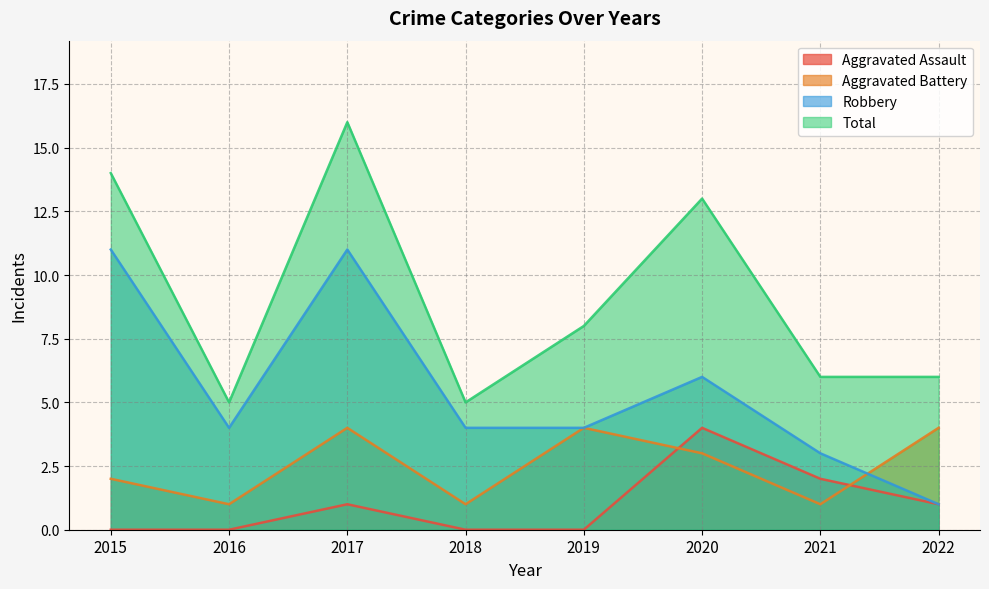

Rank the series by their average value, from lowest to highest.

Aggravated Assault, Aggravated Battery, Robbery, Total